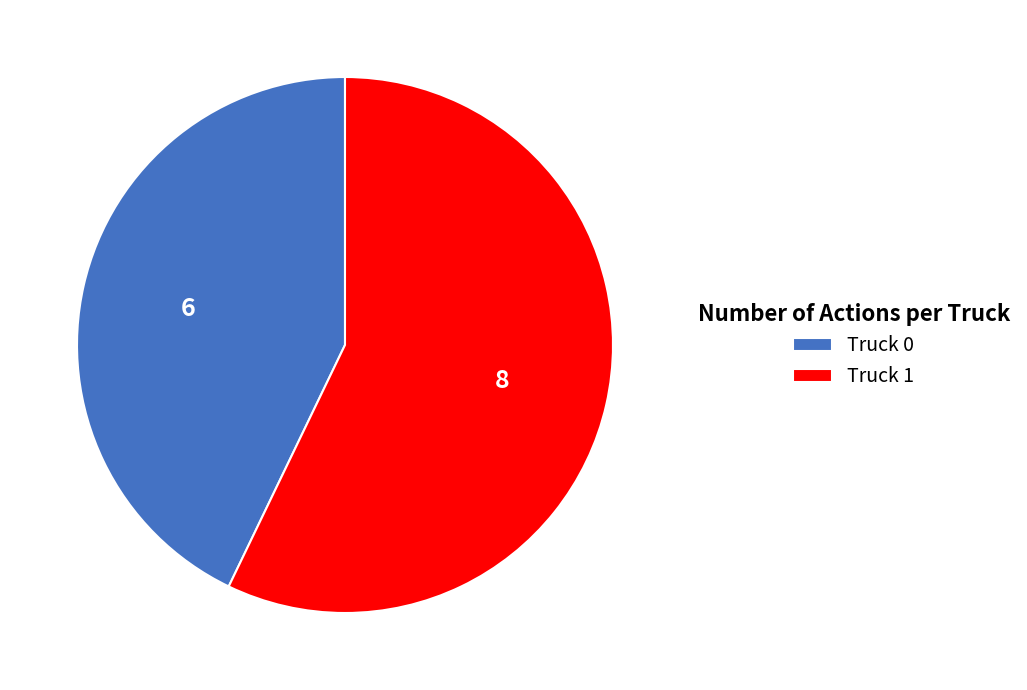

How many slices are in this pie chart?

2